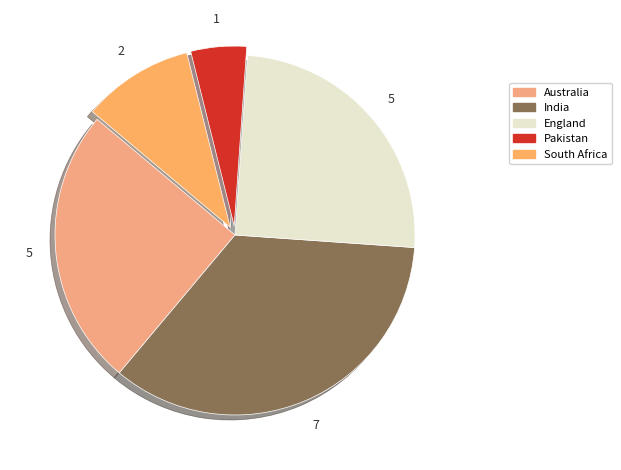

Which has a higher value, India or Pakistan?

India